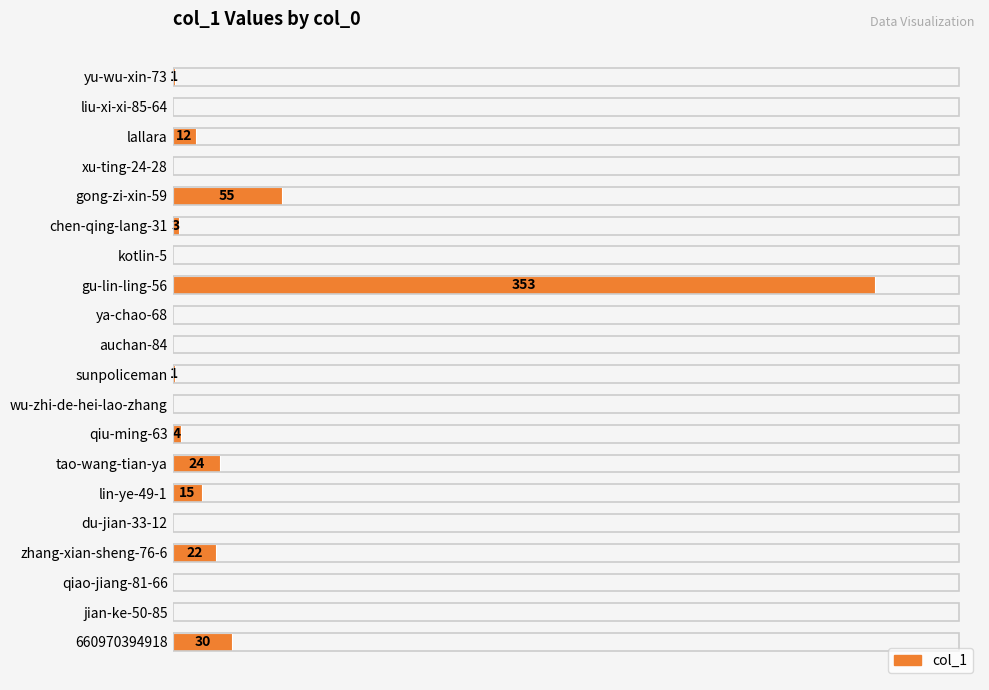

At which label is the value closest to 176?

gong-zi-xin-59